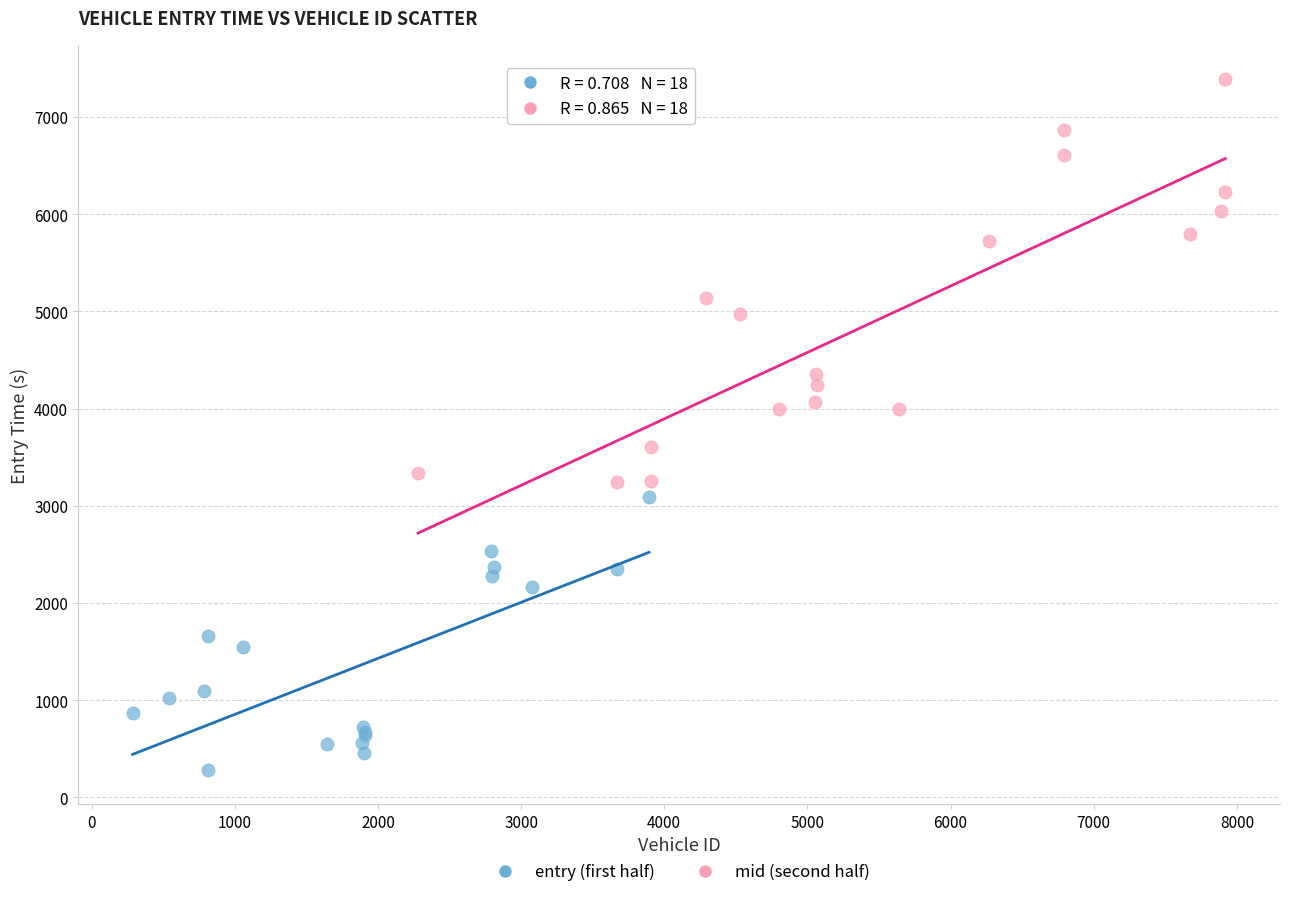

Which series has the largest Y range (max minus min)?

mid (second half)